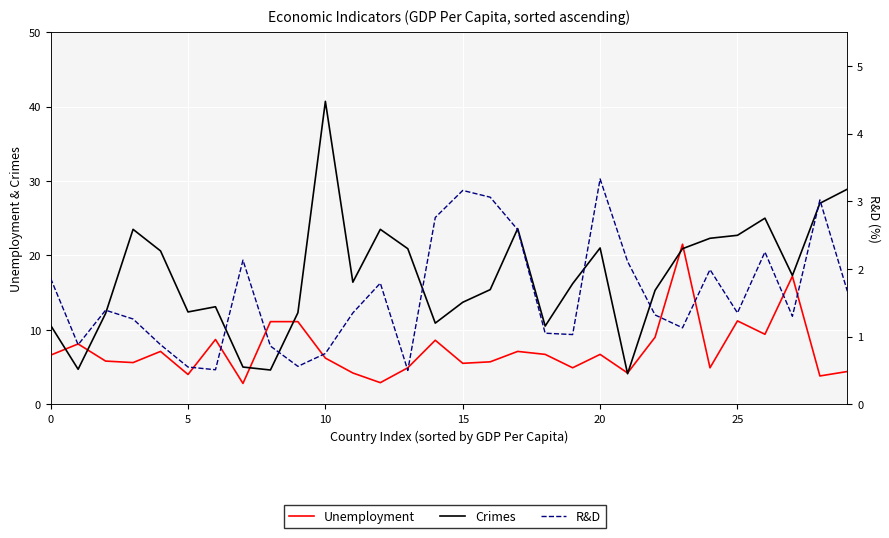

What is the label of the 8th point from the right?

22